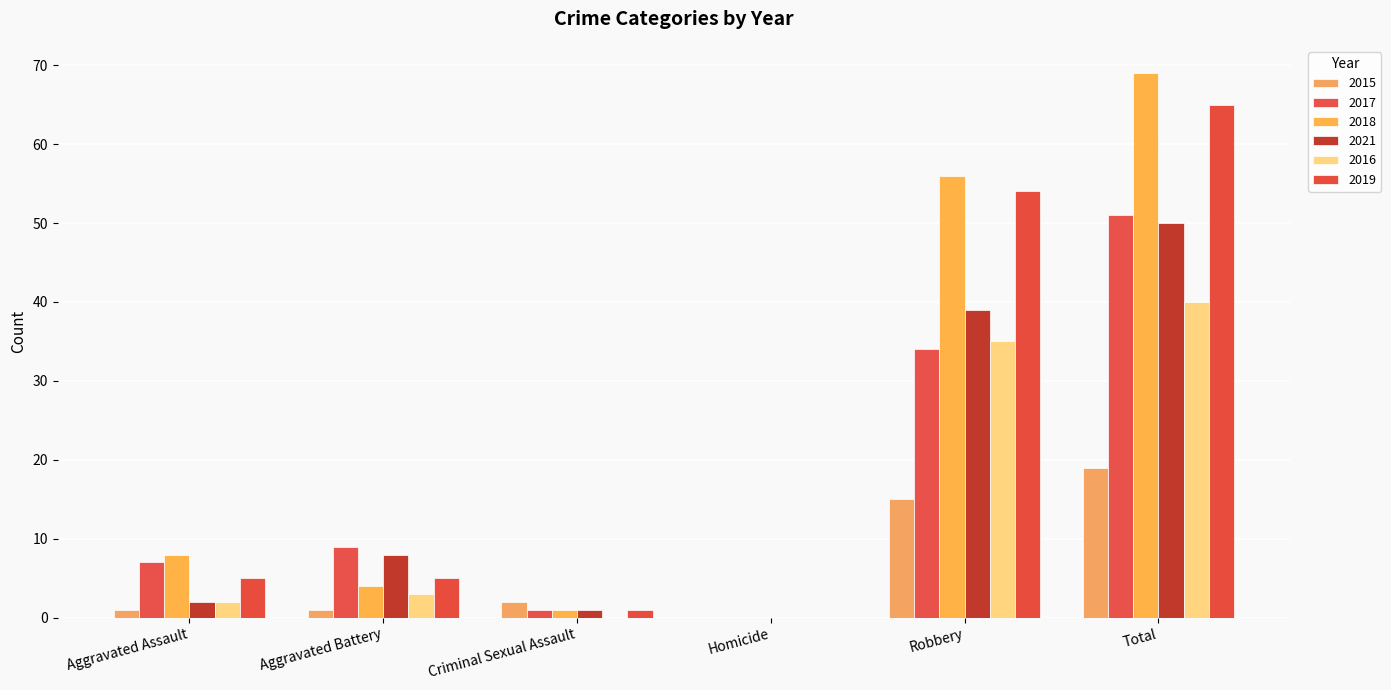

List the series in order of their peak value, highest first.

2018, 2019, 2017, 2021, 2016, 2015